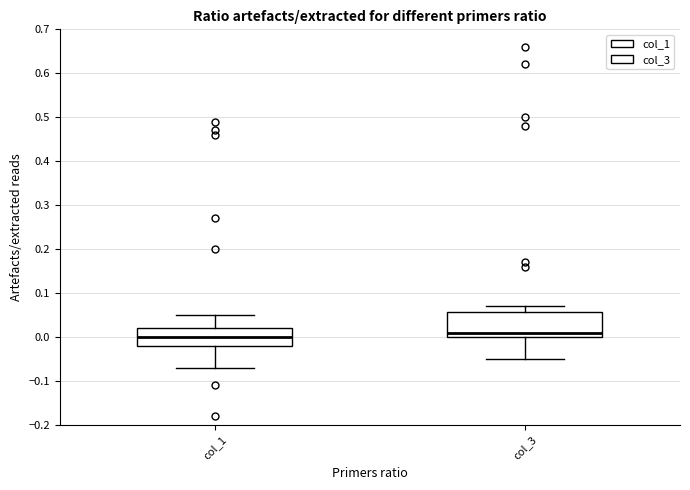

Comparing the boxes themselves (not the whiskers), which one is the tallest?

col_3